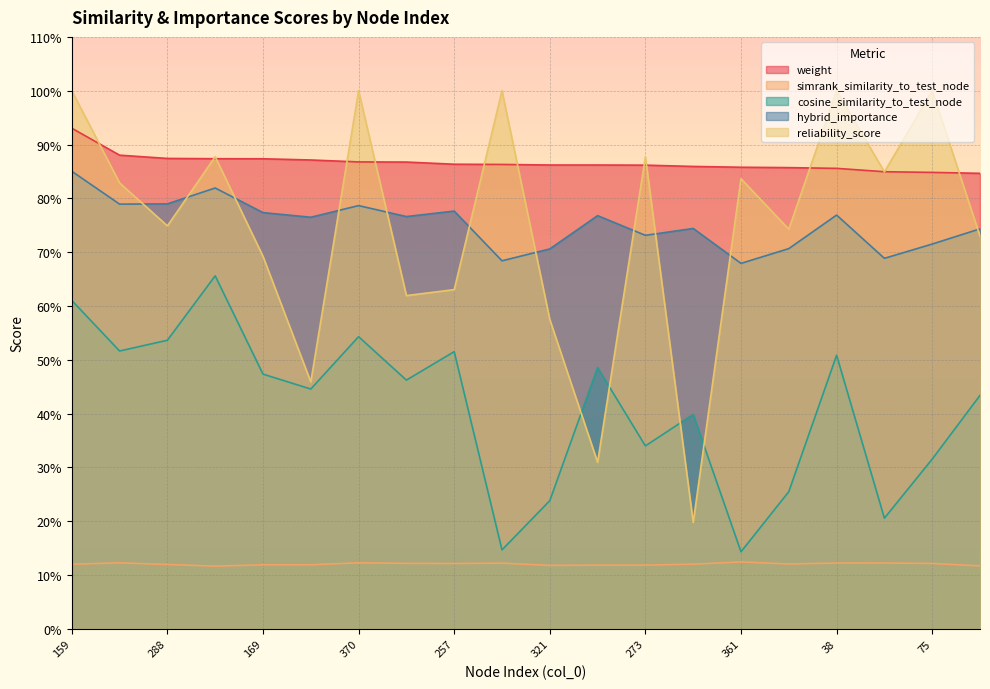

Reading right to left, transcribe all the data shown in this chart.

weight: 0.8	0.8	0.8	0.9	0.9	0.9	0.9	0.9	0.9	0.9	0.9	0.9	0.9	0.9	0.9	0.9	0.9	0.9	0.9	0.9
simrank_similarity_to_test_node: 0.1	0.1	0.1	0.1	0.1	0.1	0.1	0.1	0.1	0.1	0.1	0.1	0.1	0.1	0.1	0.1	0.1	0.1	0.1	0.1
cosine_similarity_to_test_node: 0.4	0.3	0.2	0.5	0.3	0.1	0.4	0.3	0.5	0.2	0.1	0.5	0.5	0.5	0.4	0.5	0.7	0.5	0.5	0.6
hybrid_importance: 0.7	0.7	0.7	0.8	0.7	0.7	0.7	0.7	0.8	0.7	0.7	0.8	0.8	0.8	0.8	0.8	0.8	0.8	0.8	0.9
reliability_score: 0.7	1.0	0.8	1.0	0.7	0.8	0.2	0.9	0.3	0.6	1.0	0.6	0.6	1.0	0.5	0.7	0.9	0.7	0.8	1.0